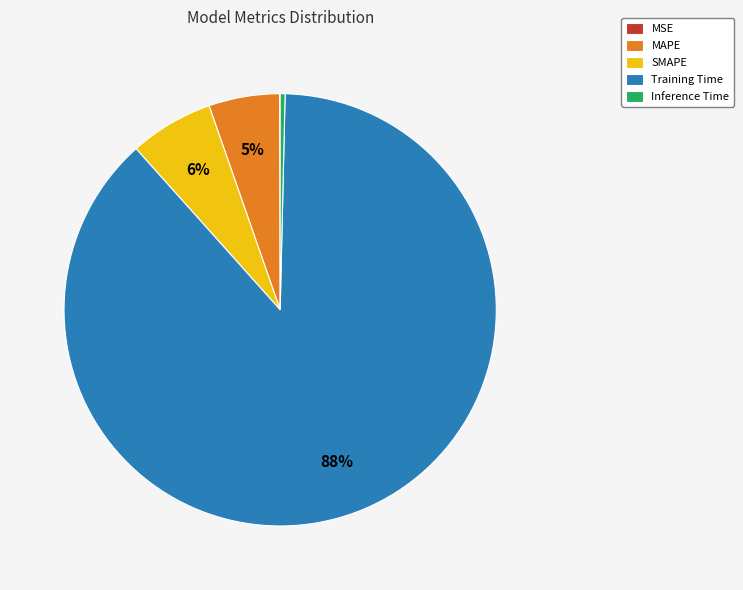

Is there a majority slice in this chart?

Yes